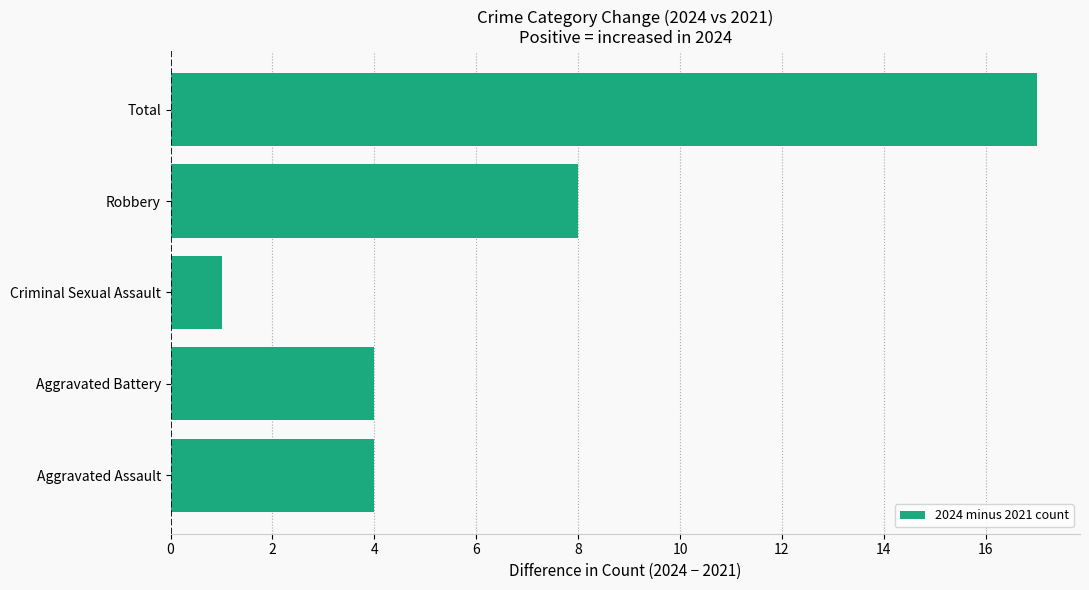

What is the sum of all values?

34